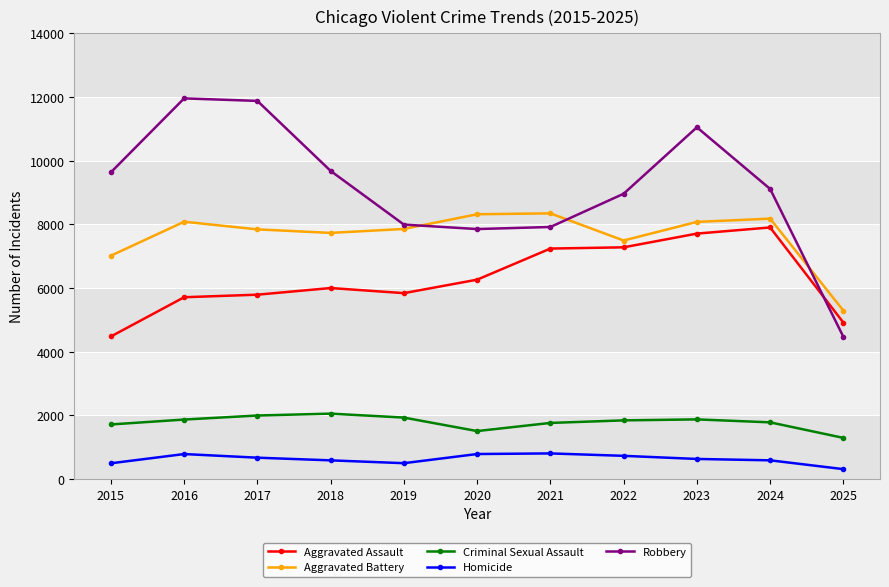

What is the sum of the Aggravated Assault values at 2020 and 2019?

12106